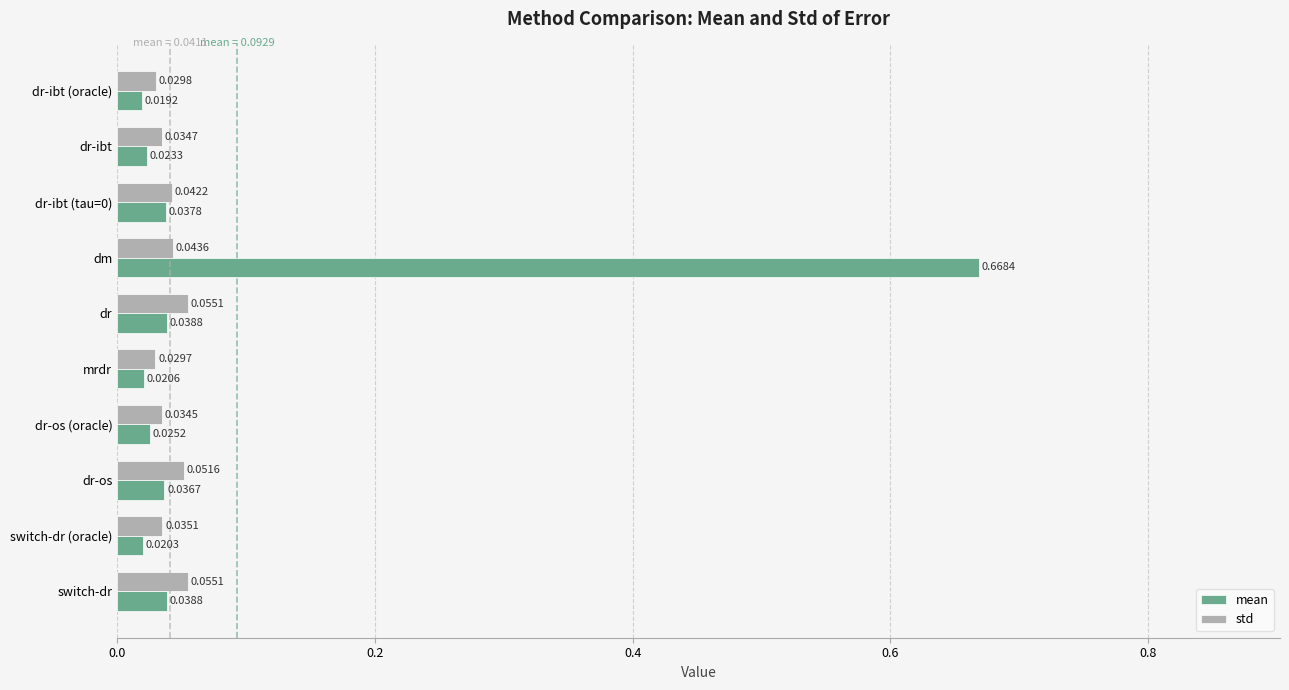

Between dr-ibt (oracle) and dm, which series saw the biggest shift?

mean